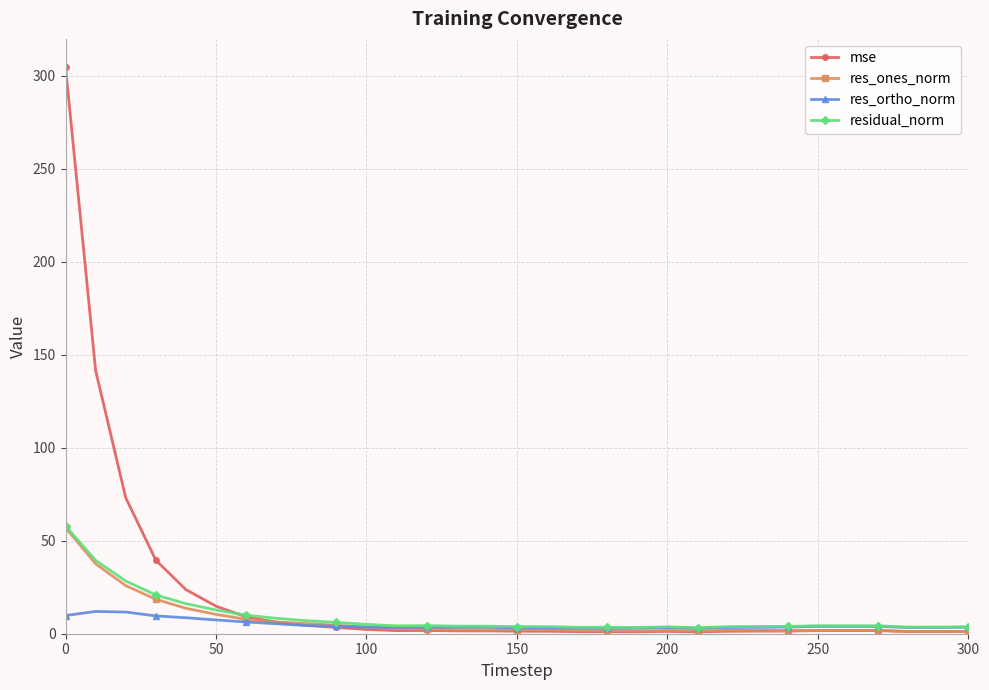

True or false: res_ones_norm has more than 2 interior local peaks.

True